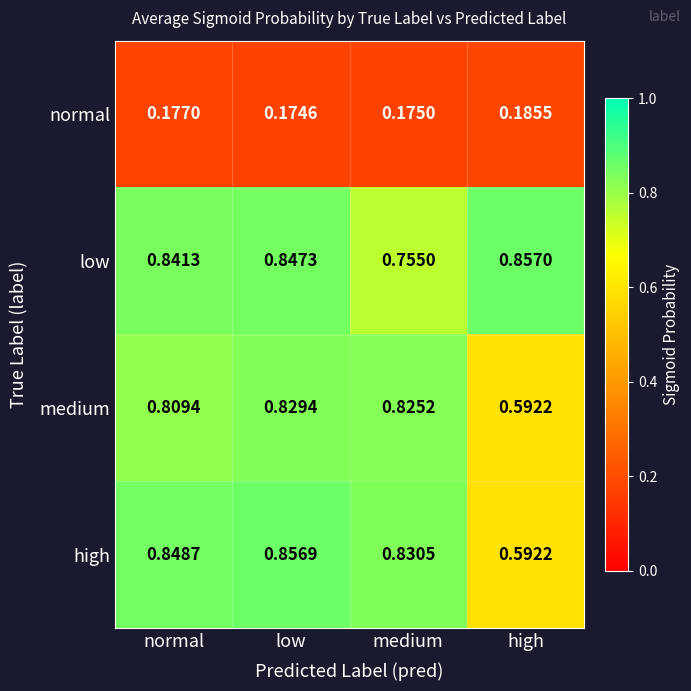

At which category is the sum across all series the highest?

low